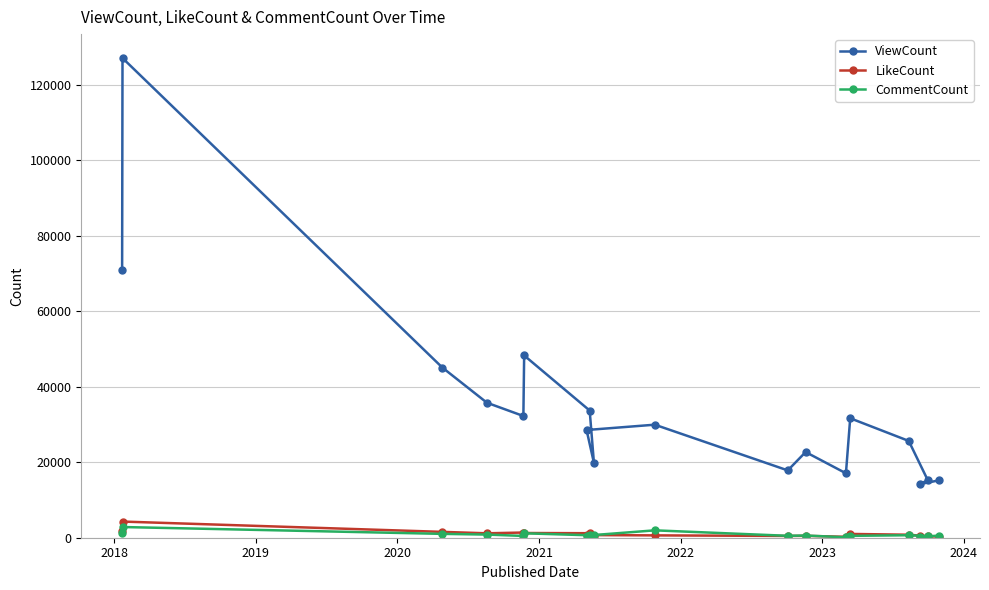

List the series in order of their peak value, lowest first.

CommentCount, LikeCount, ViewCount